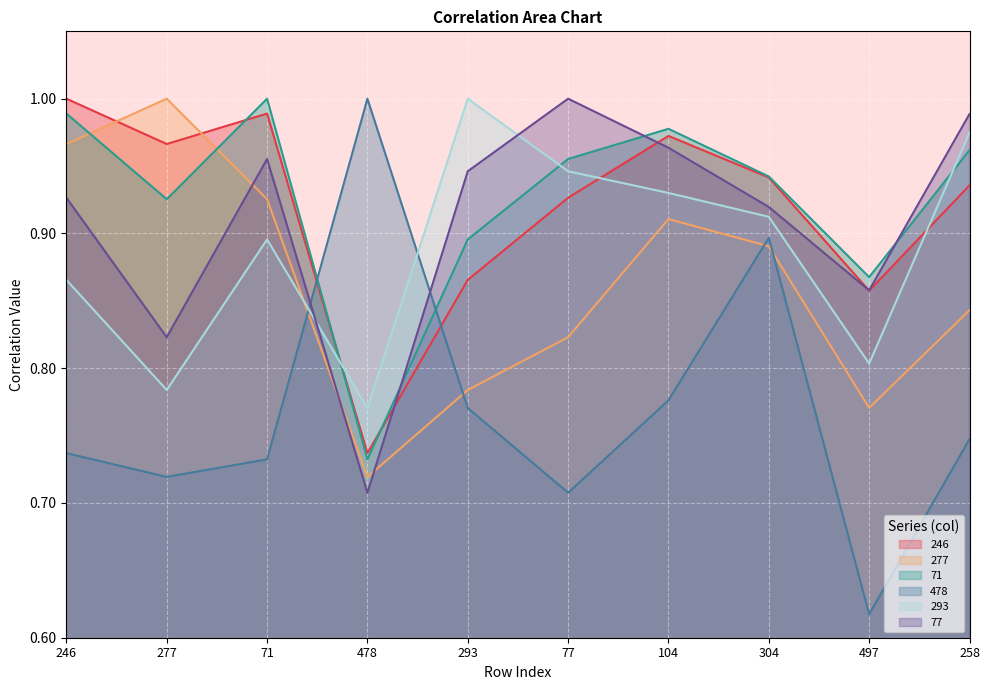

Which series ends up on top after the final intersection of 293 and 71?

293